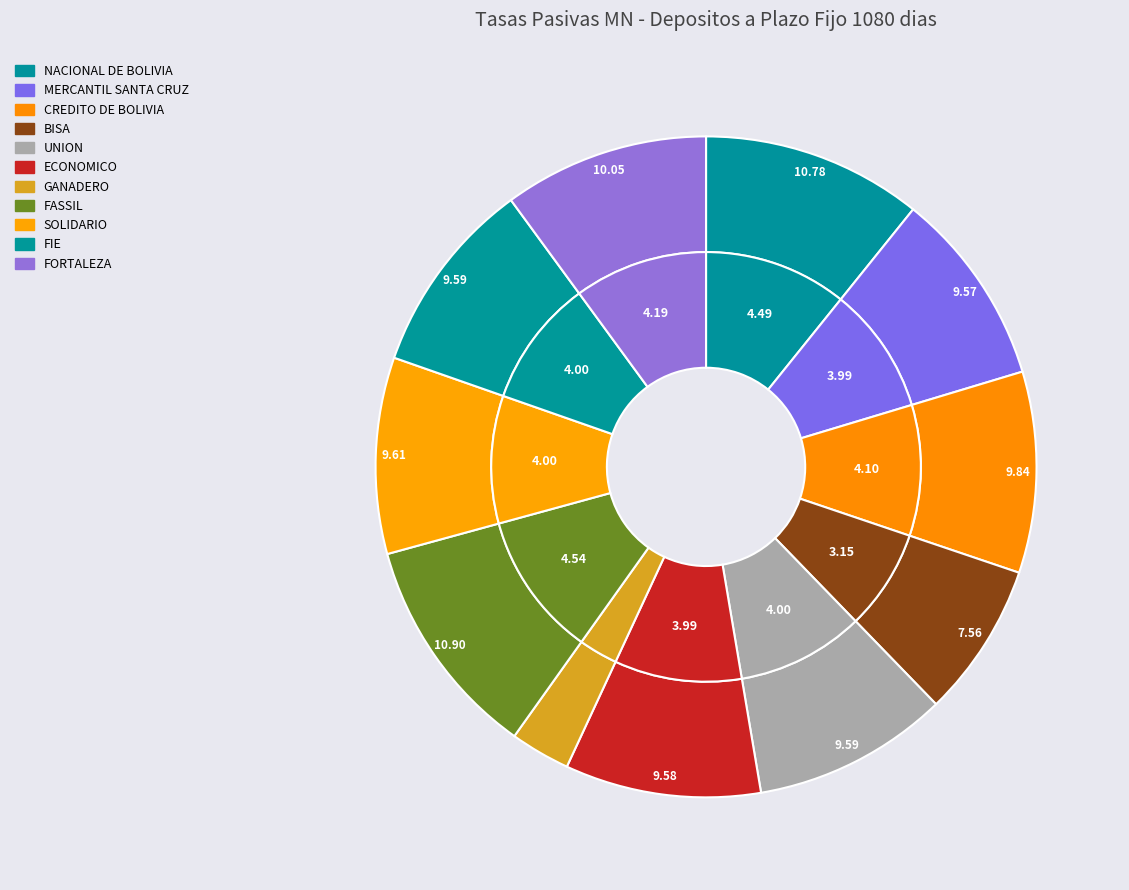

Do NACIONAL DE BOLIVIA and CREDITO DE BOLIVIA together represent more than half of the pie?

No